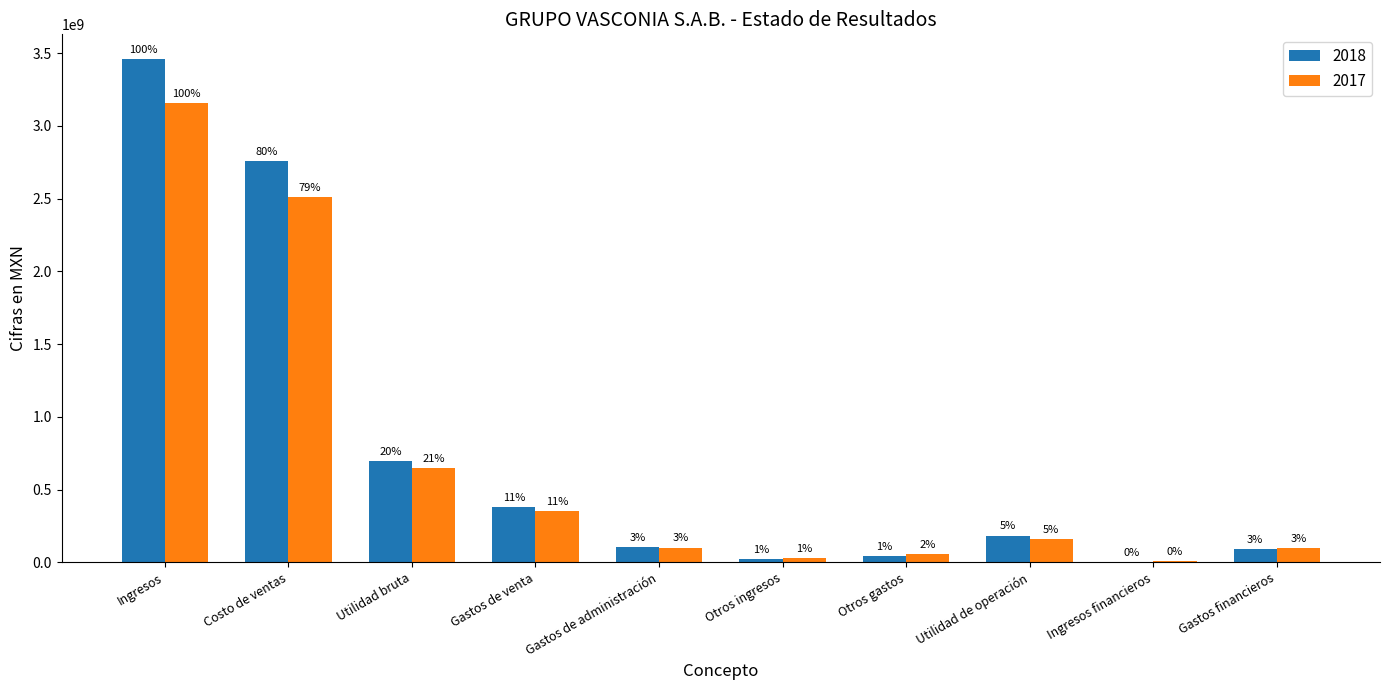

Rank the series at Otros gastos from lowest to highest value.

2018, 2017